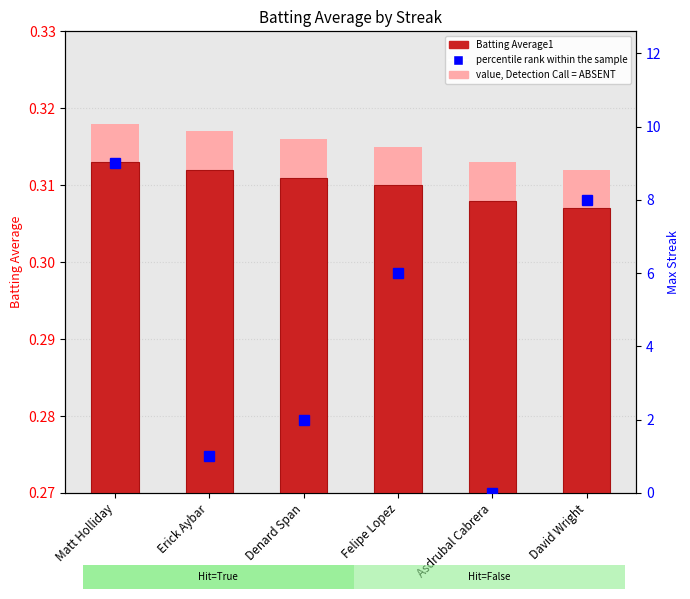

Reading left to right, transcribe all the data shown in this chart.

Batting Average1: Matt Holliday=0.3	Erick Aybar=0.3	Denard Span=0.3	Felipe Lopez=0.3	Asdrubal Cabrera=0.3	David Wright=0.3
value, Detection Call = ABSENT: Matt Holliday=0.3	Erick Aybar=0.3	Denard Span=0.3	Felipe Lopez=0.3	Asdrubal Cabrera=0.3	David Wright=0.3
percentile rank within the sample: Matt Holliday=9.0	Erick Aybar=1.0	Denard Span=2.0	Felipe Lopez=6.0	Asdrubal Cabrera=0.0	David Wright=8.0